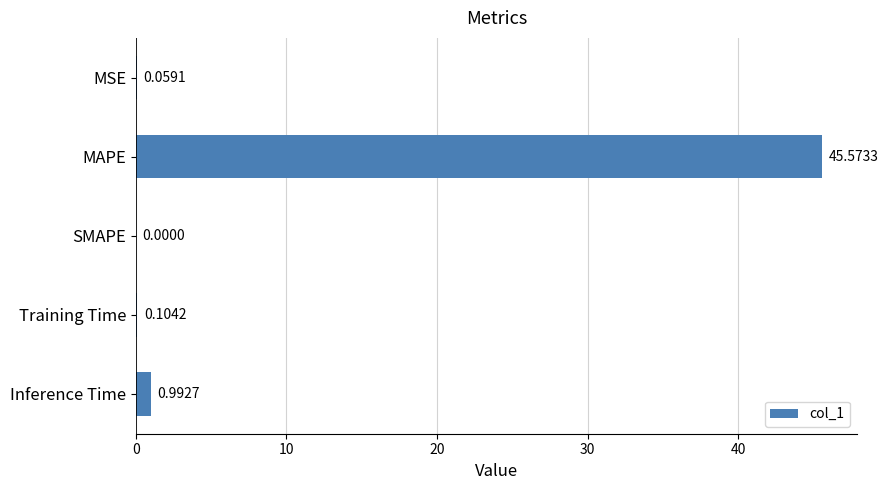

How many categories are shown in the chart?

5